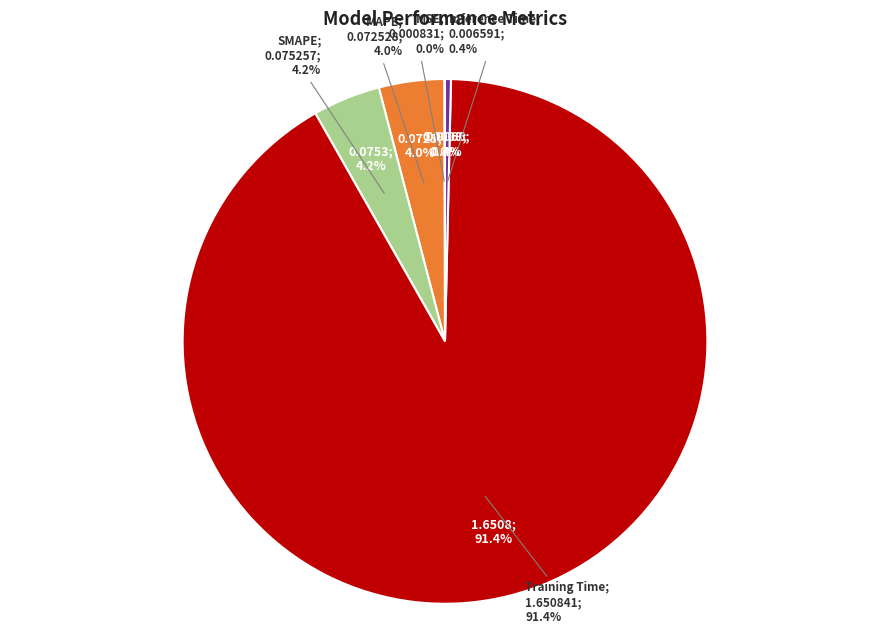

Which category has the biggest portion of the pie?

Training Time